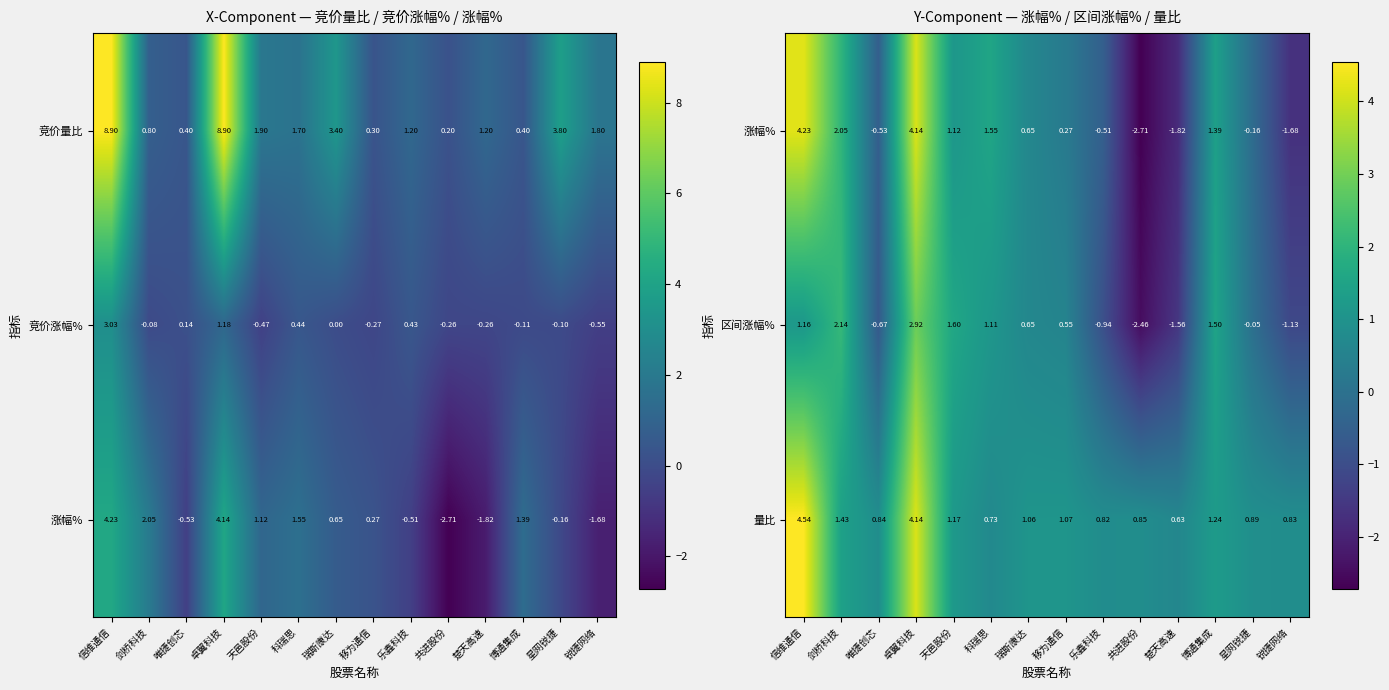

Which category has the lowest value in the 量比 series?

楚天高速